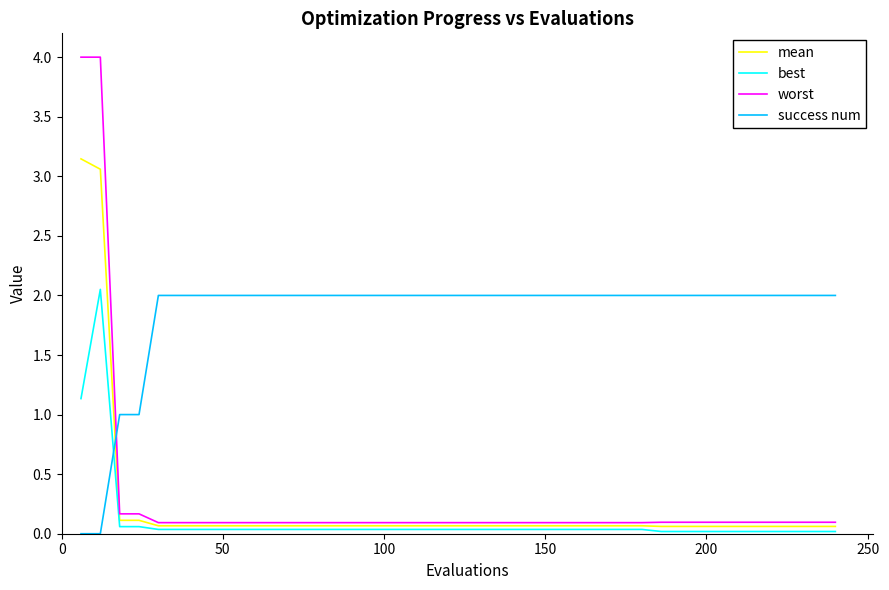

What are all the series names shown in the legend?

mean, best, worst, success num